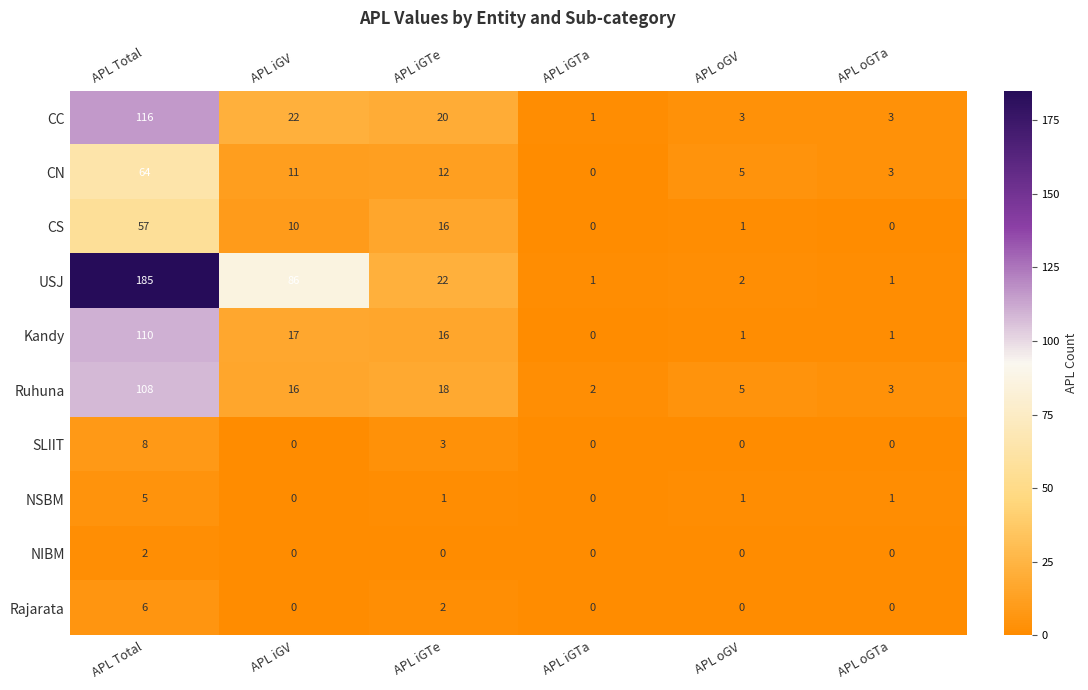

What is the total value across all series at APL oGTa?

12